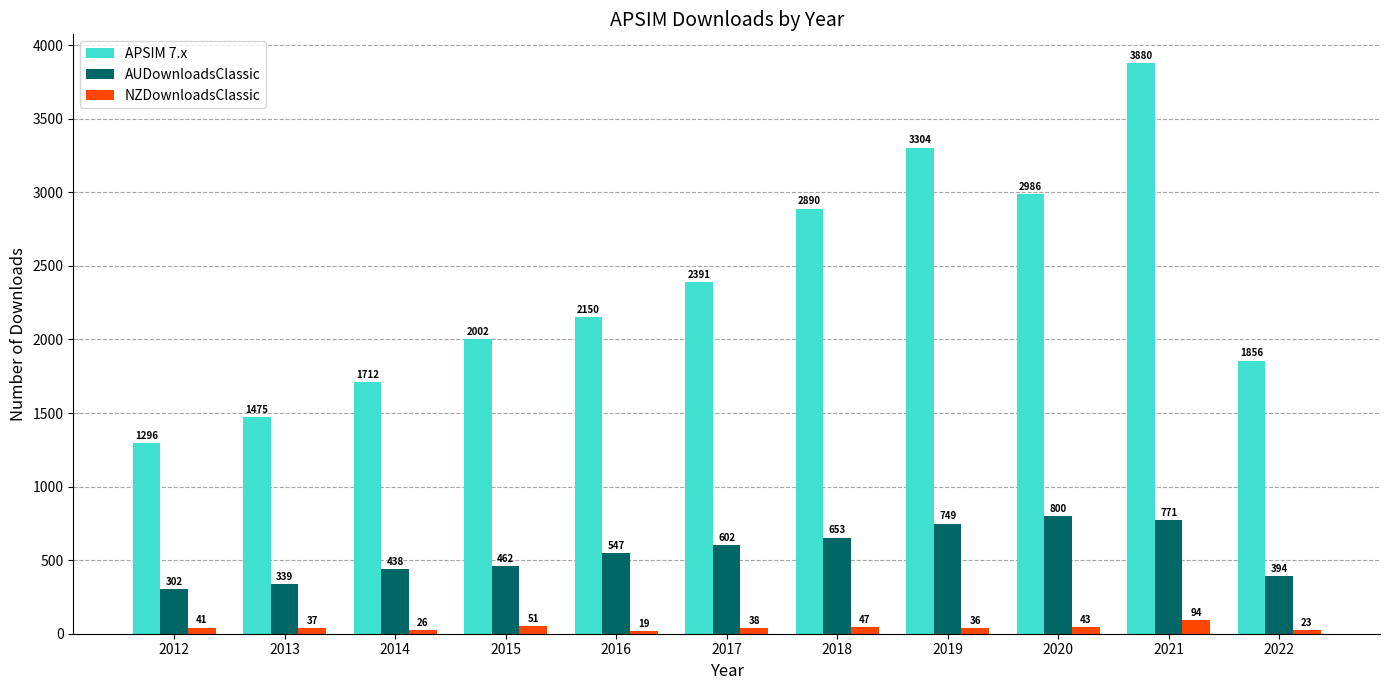

Is the value of NZDownloadsClassic at 2018 greater than the value of APSIM 7.x at 2017?

No